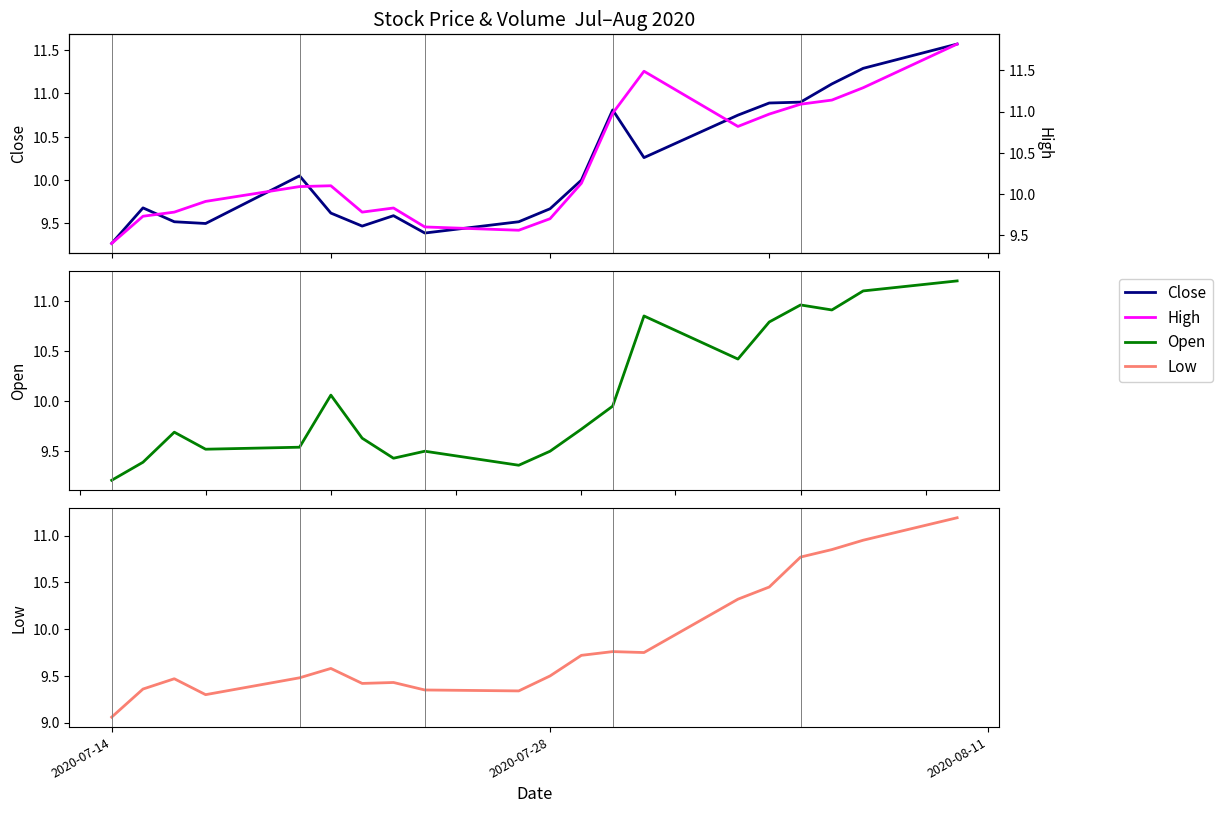

What is the maximum value for Open?

11.2